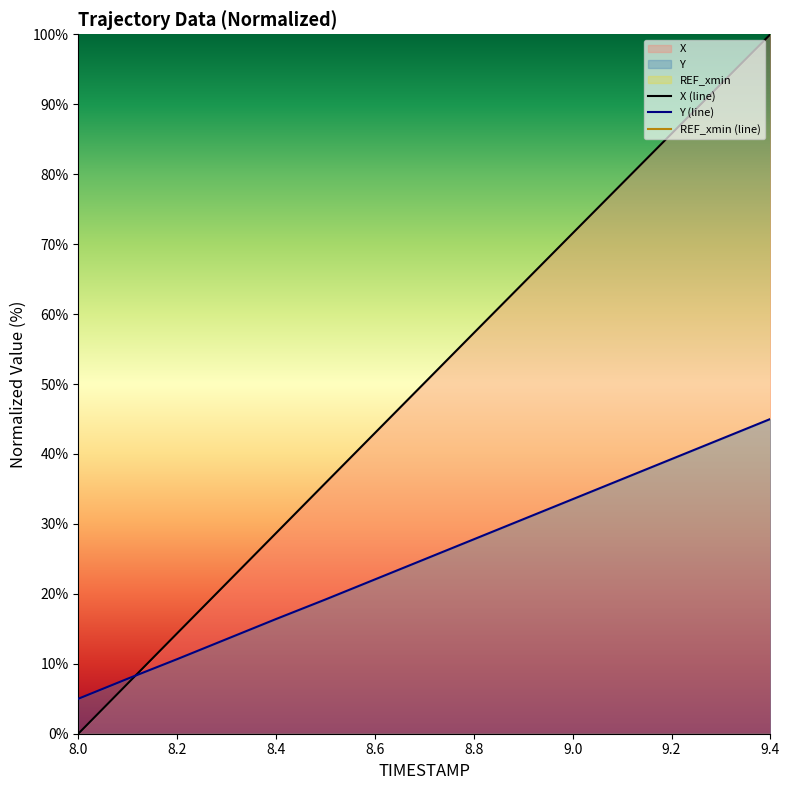

What is the maximum value for X (line)?

100.0